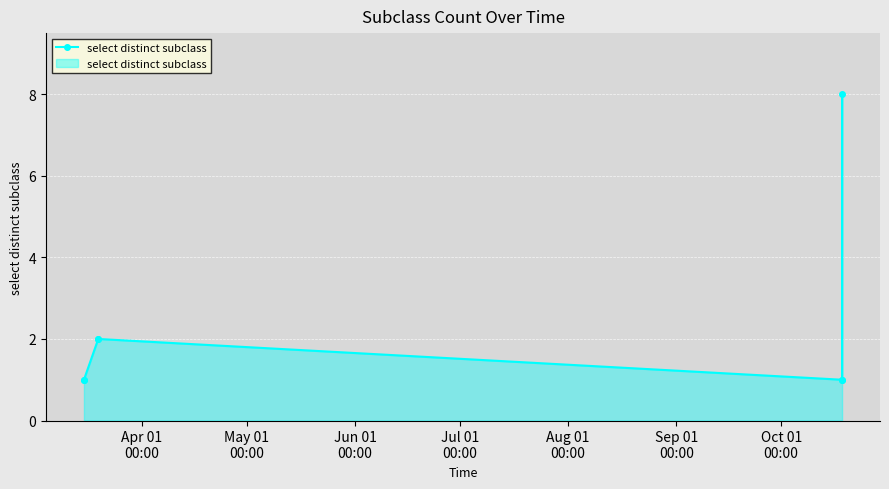

What is the value of the 5th point from the left?

1